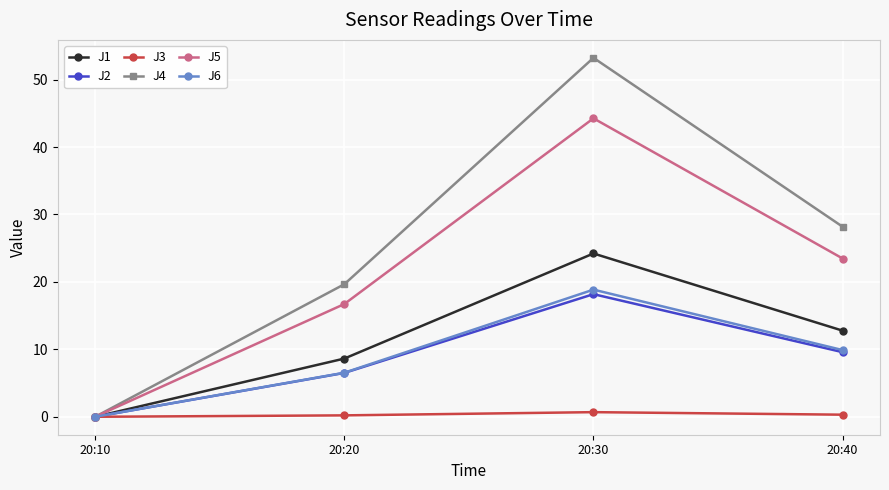

In J1, how many points are higher than both neighbors (excluding endpoints)?

1